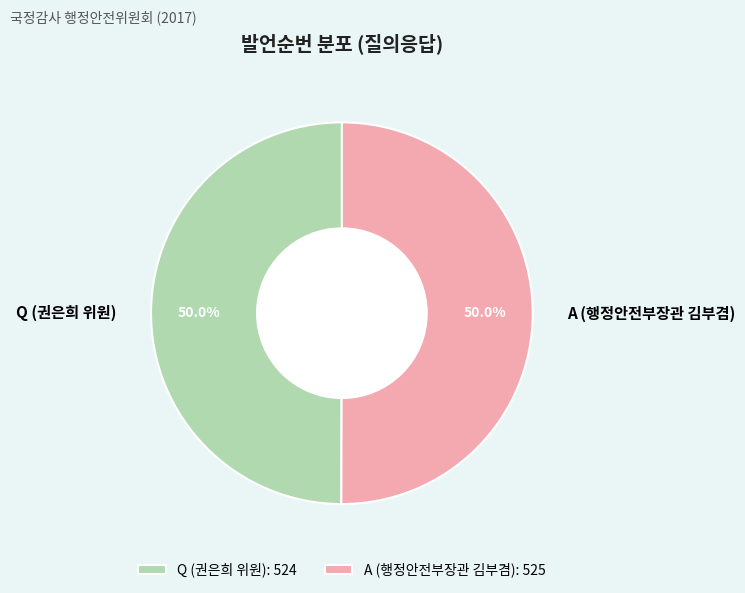

What is the total percentage of A (행정안전부장관 김부겸) and Q (권은희 위원)?

100.0%